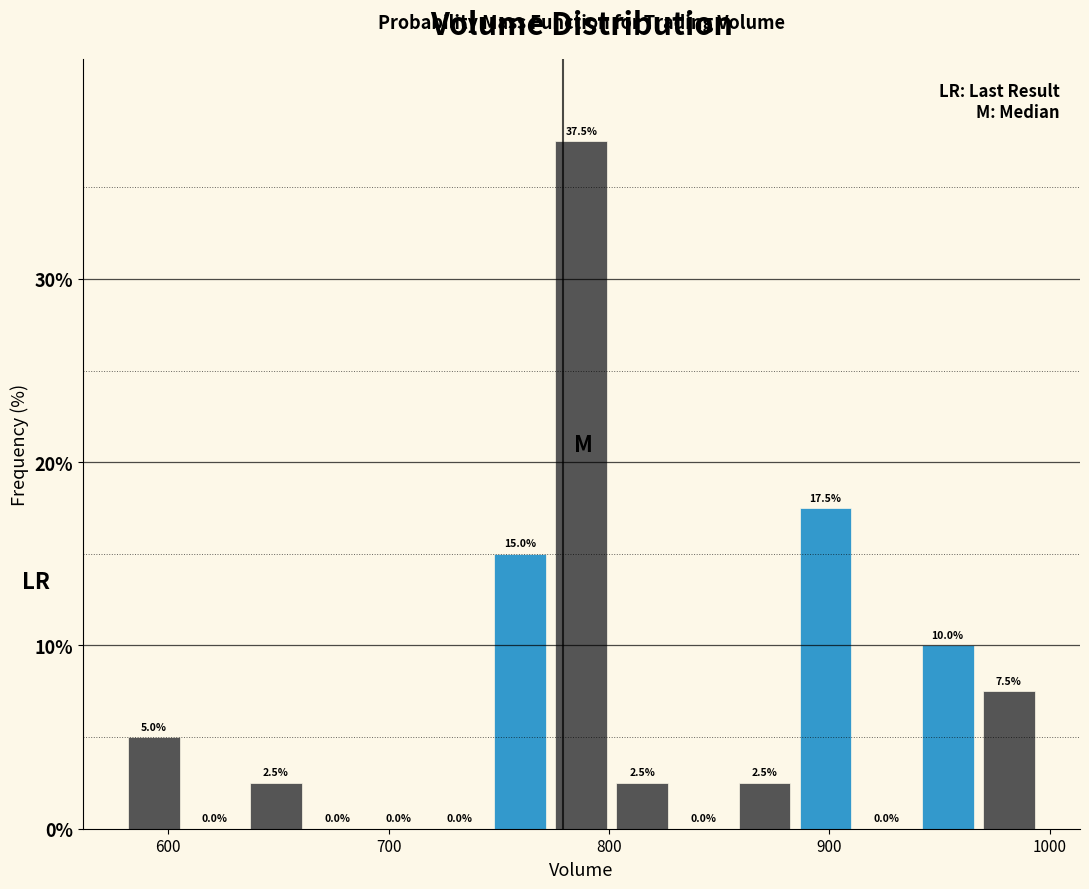

Read against the x-axis, roughly where is the centre of the tallest bar?

790